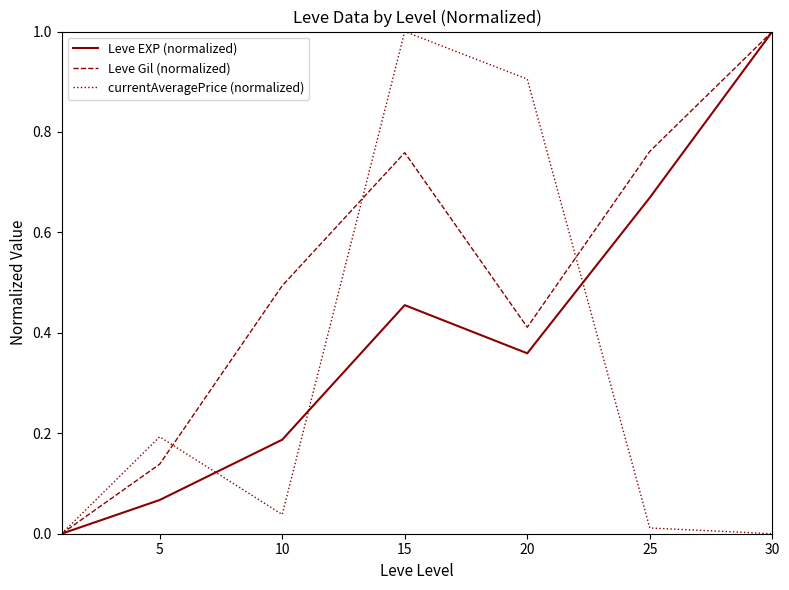

List the series in order of their overall mean, lowest first.

currentAveragePrice (normalized), Leve EXP (normalized), Leve Gil (normalized)